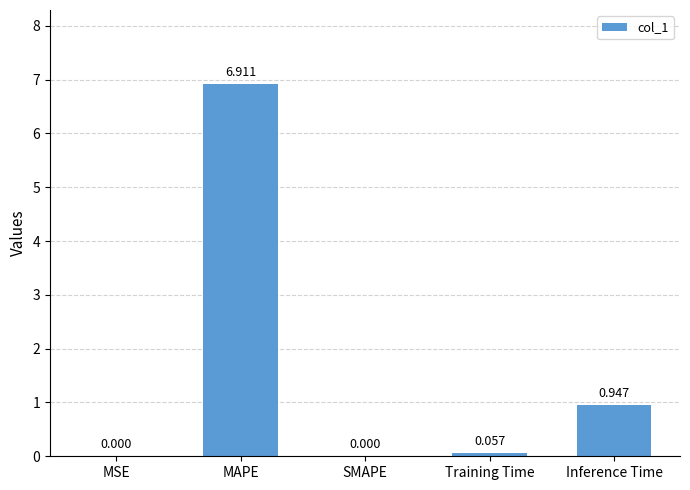

Which has a higher value, MAPE or MSE?

MAPE